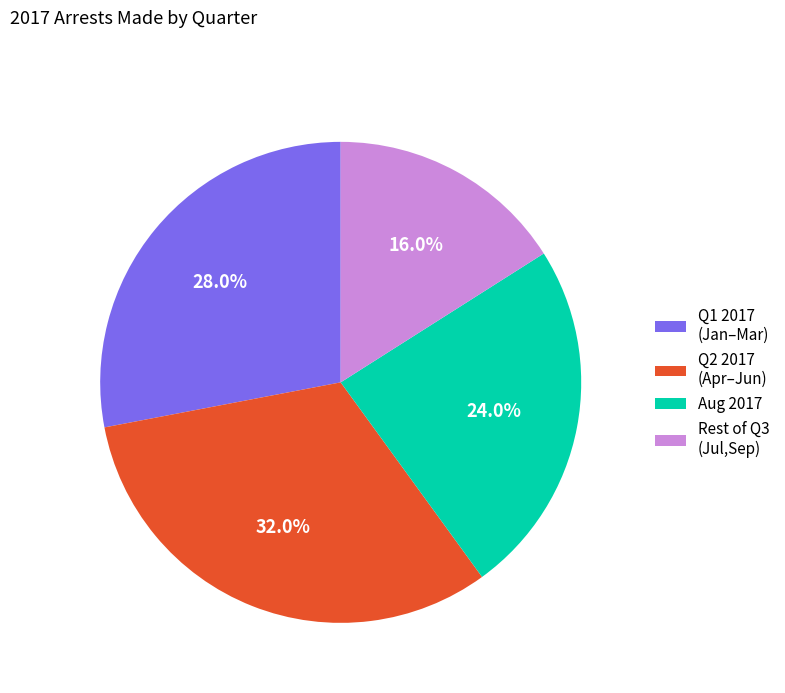

How many segments does this pie chart have?

4